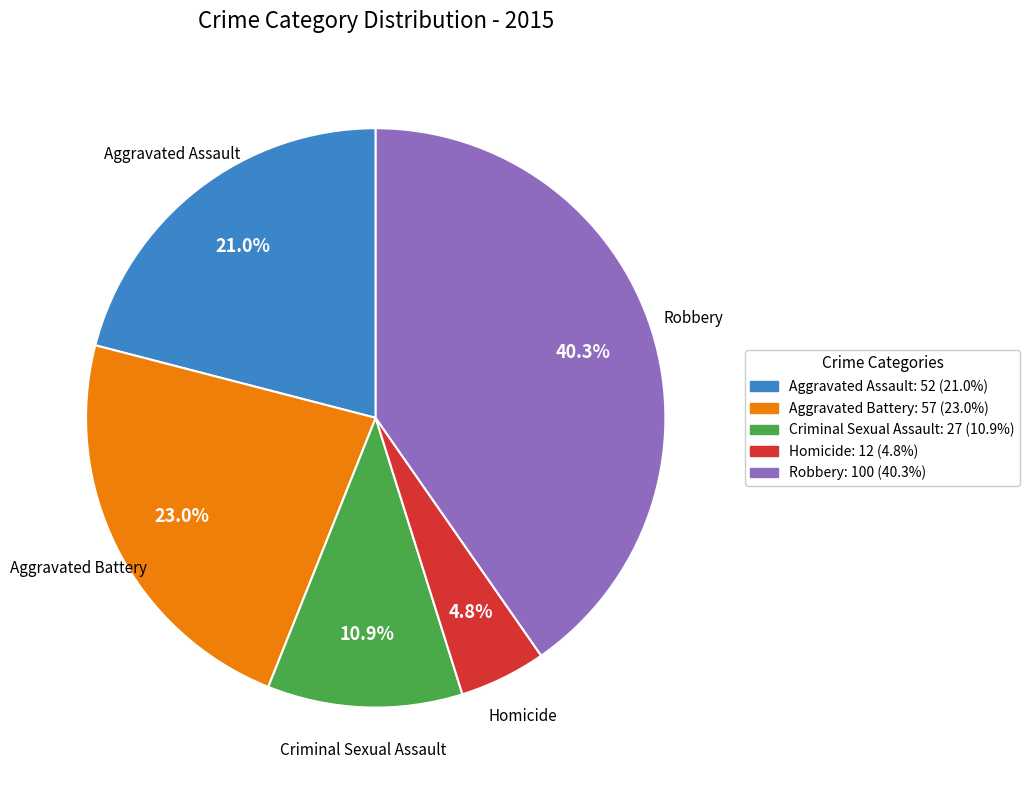

How many slices are in this pie chart?

5